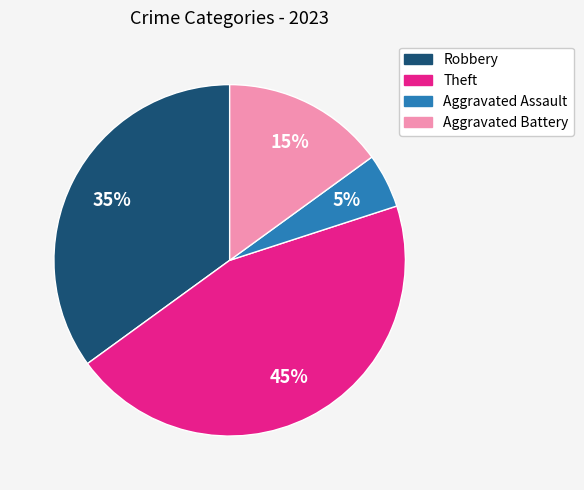

How many segments does this pie chart have?

4